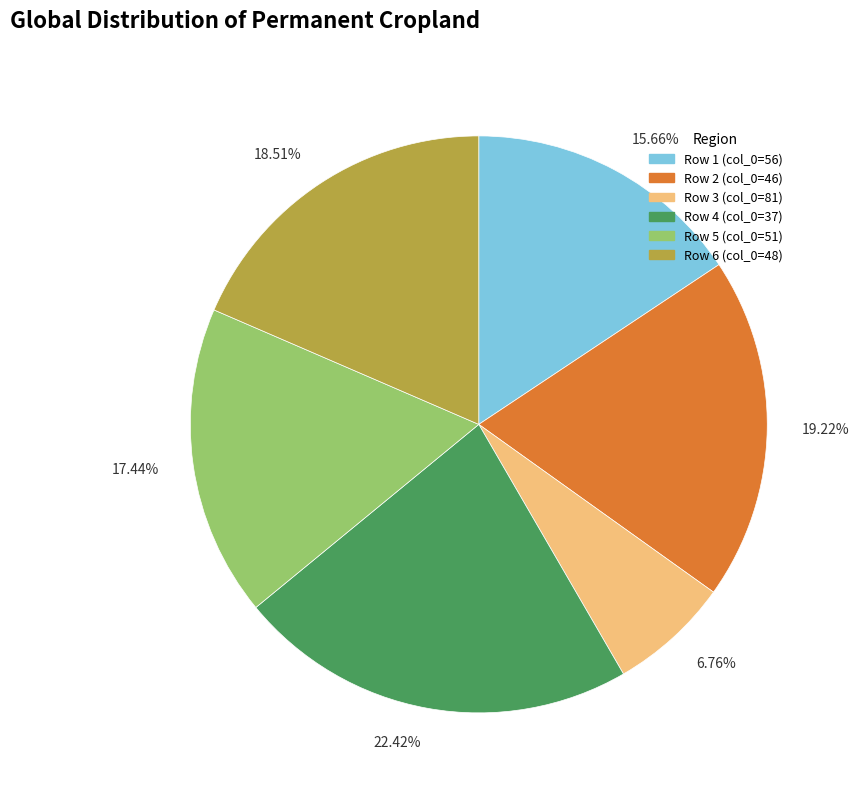

Is the sum of Row 5 (col_0=51) and Row 6 (col_0=48) greater than half?

No